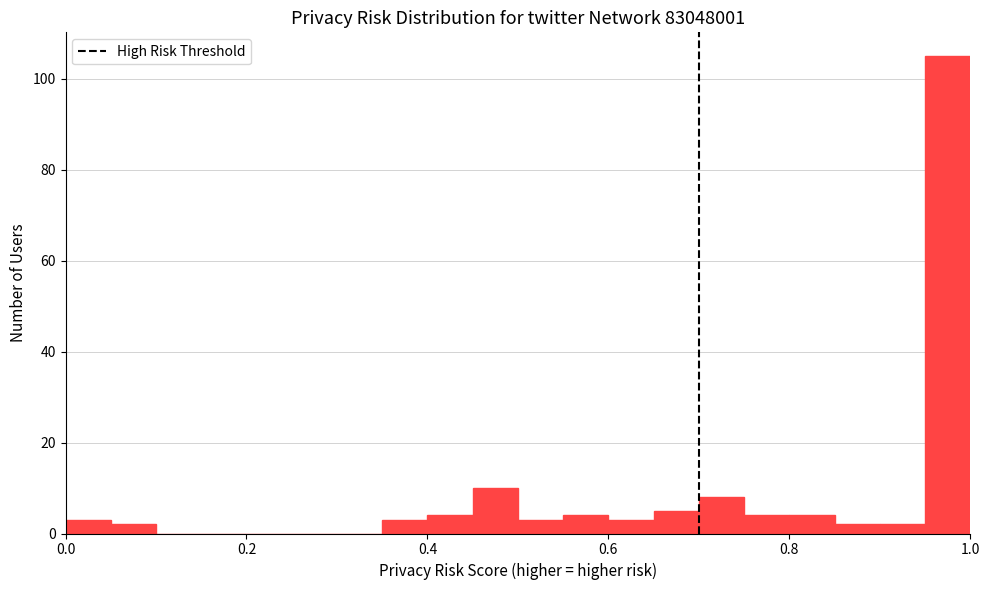

Read against the x-axis, roughly where is the centre of the tallest bar?

0.98